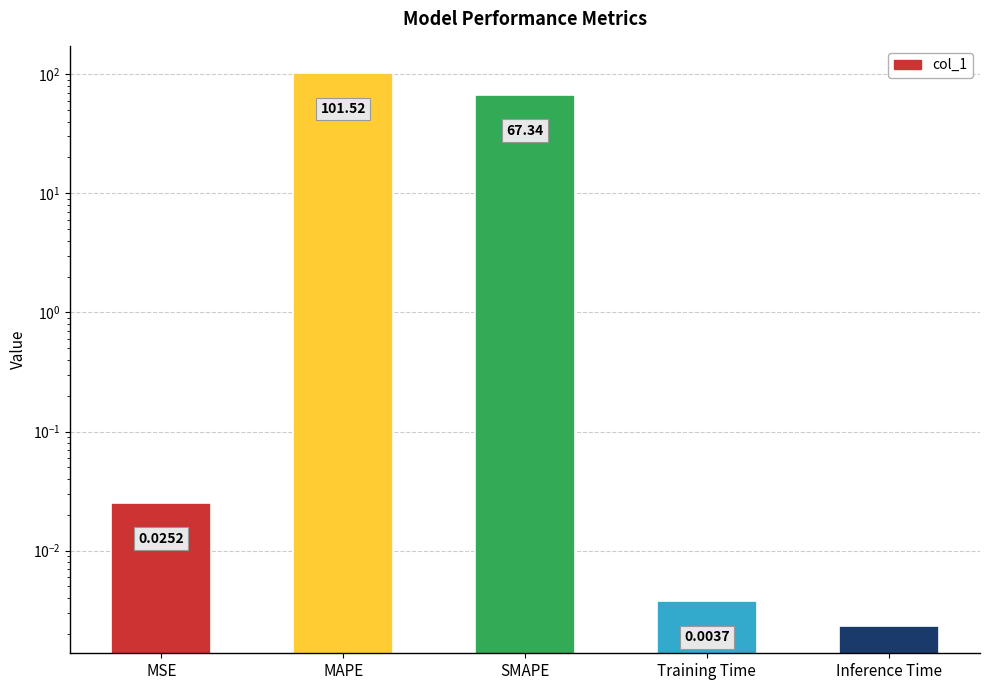

The chart shows a value of 67.4 at MAPE. True or false?

False